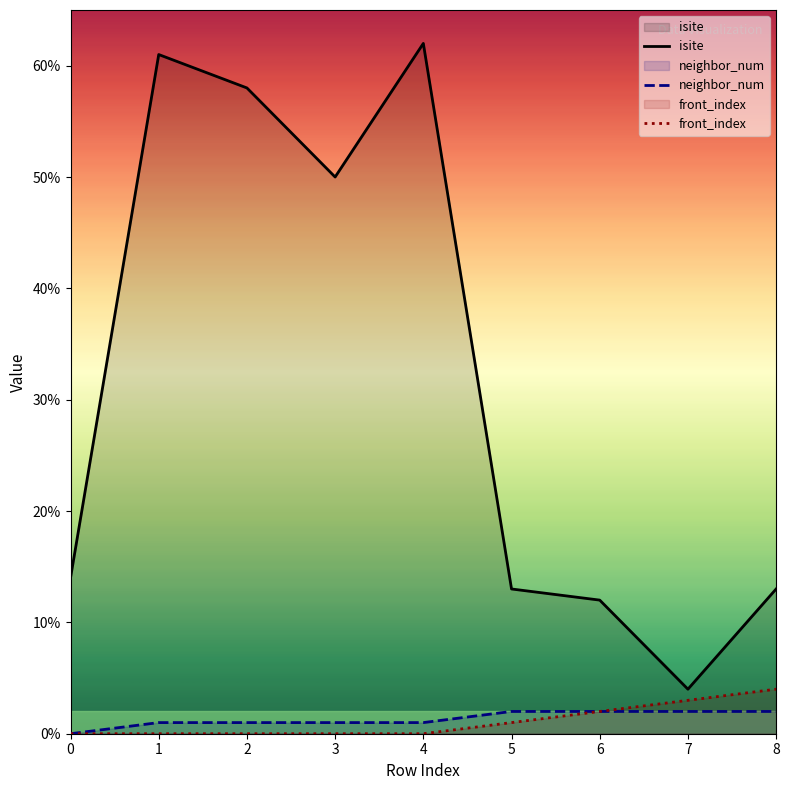

List the labels in order of front_index value, smallest first.

0, 1, 2, 3, 4, 5, 6, 7, 8